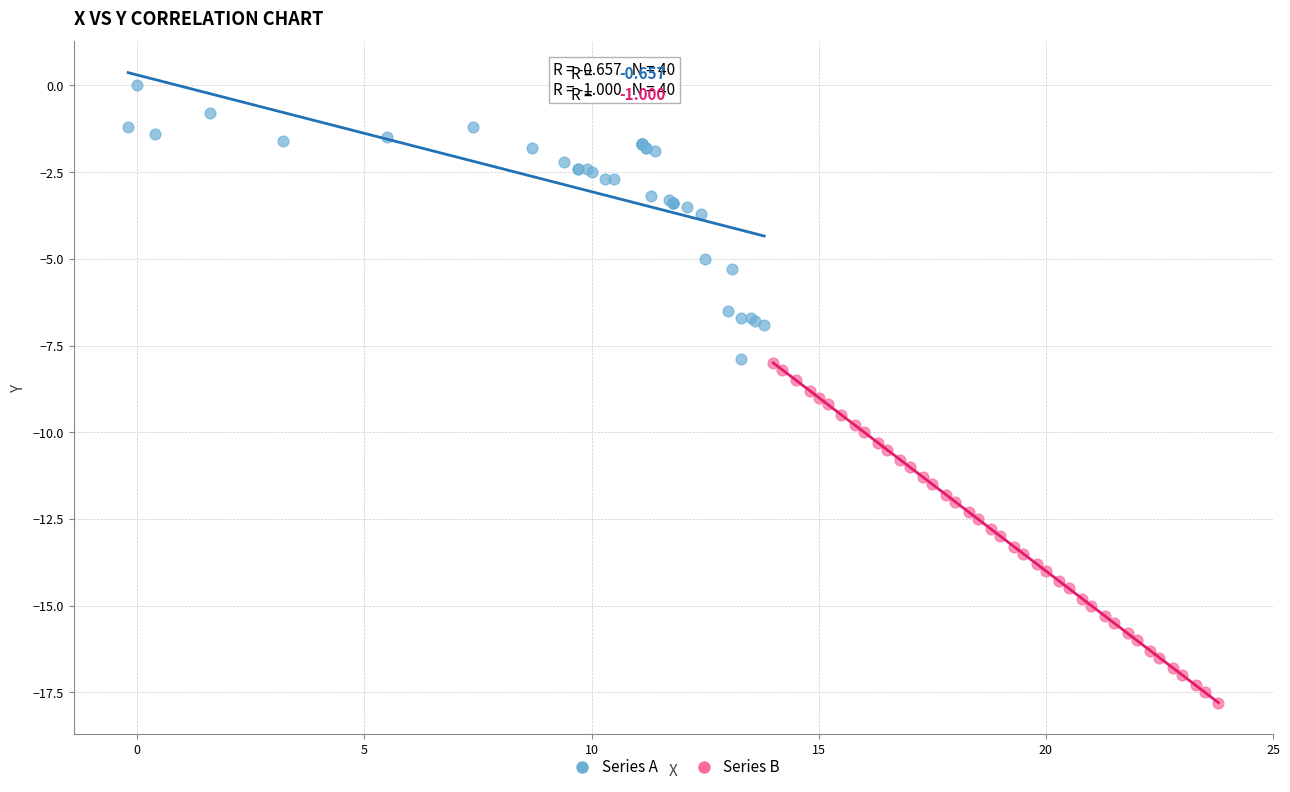

Which series contains the lowest Y value?

Series B